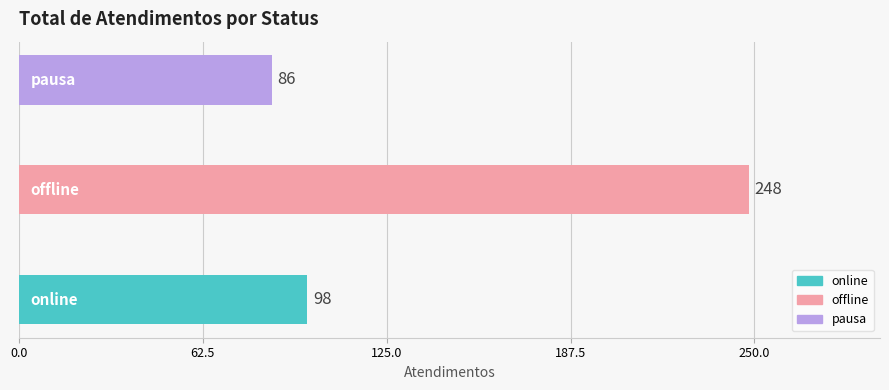

How many series are shown in this chart?

1